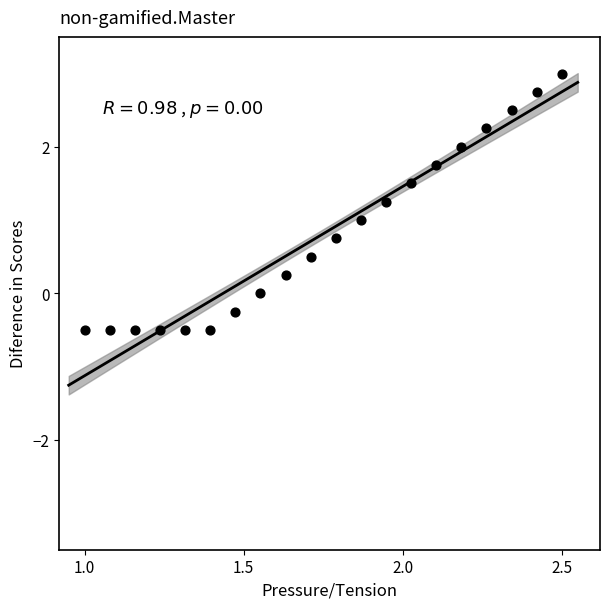

What is the range of X values (max minus min)?

1.5